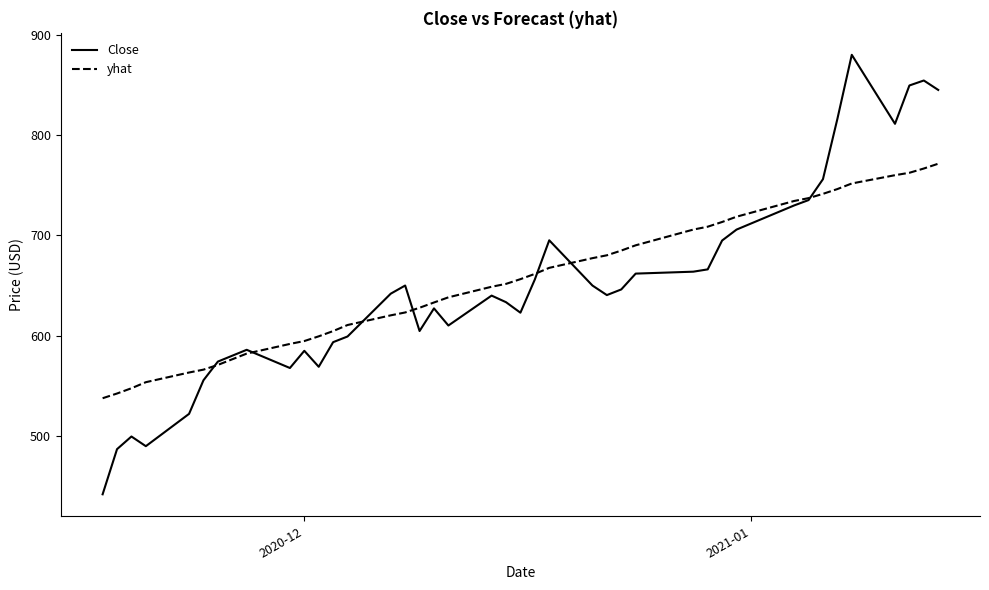

What is the maximum value for Close?

880.0